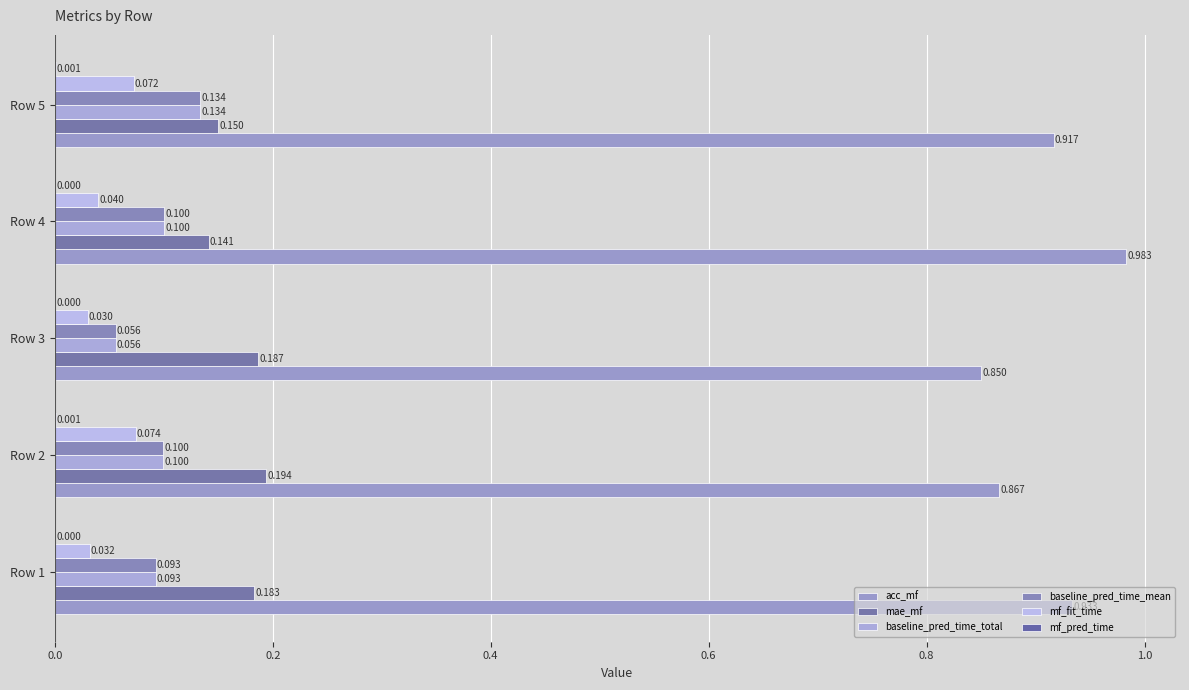

How many series are shown in this chart?

6